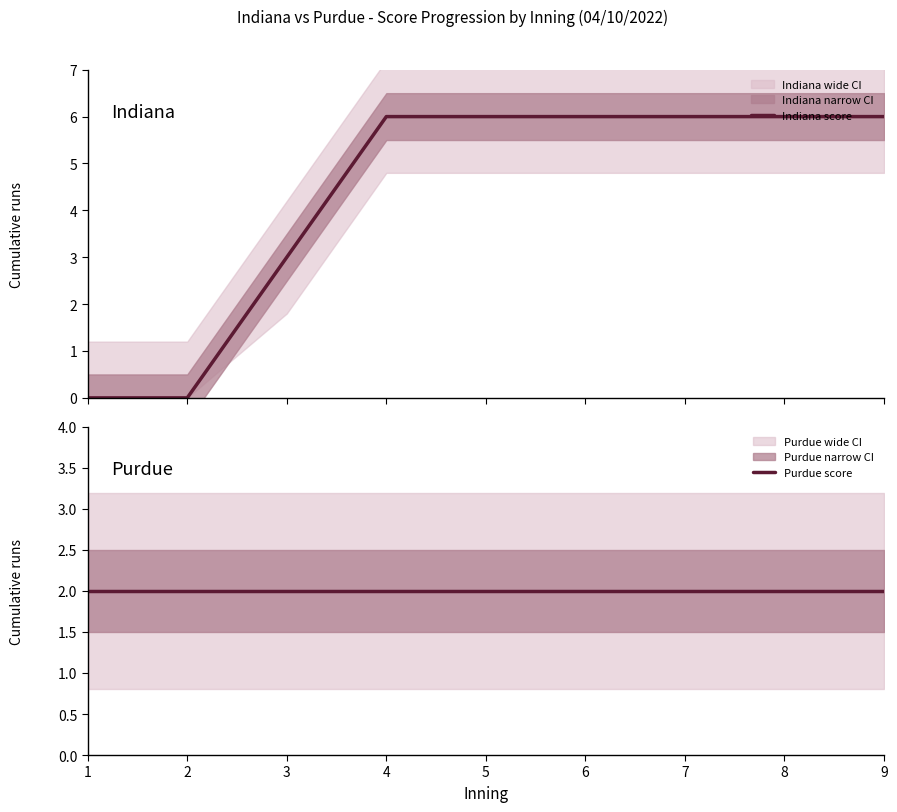

Which series changed the most between 2 and 5?

Indiana score